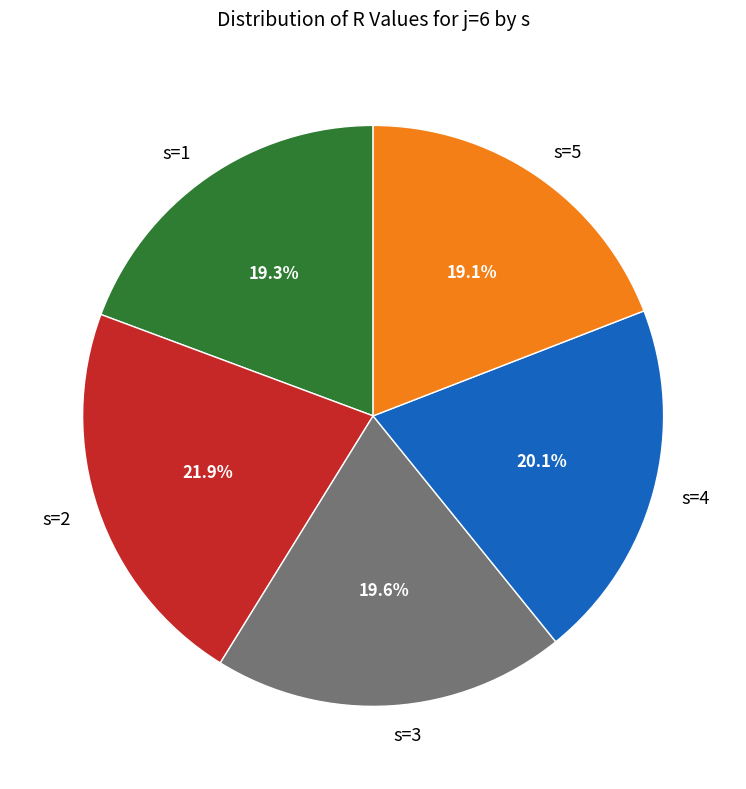

To the nearest percent, what portion does s=5 represent?

19%